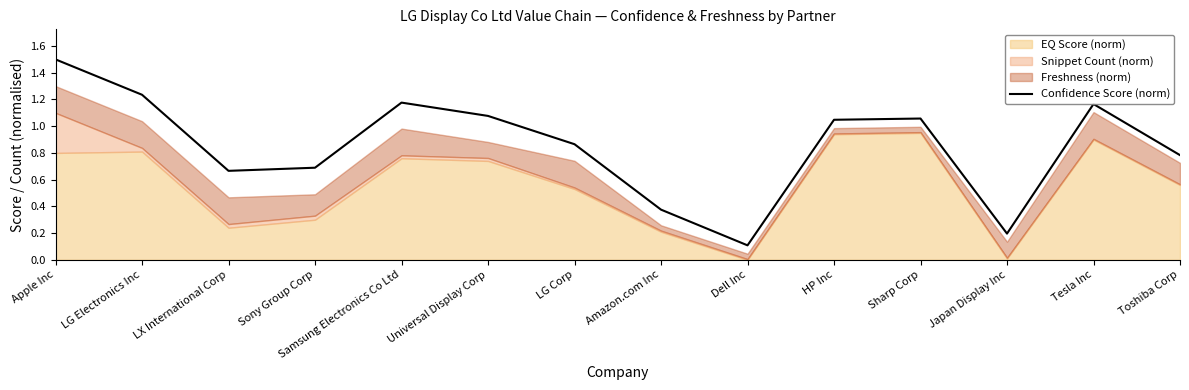

At which category does the data reach its first local peak?

Samsung Electronics Co Ltd